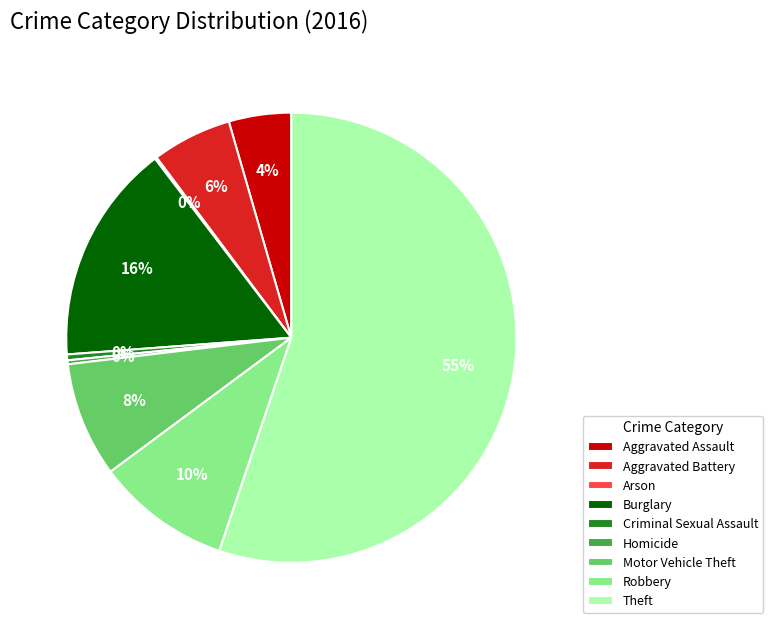

Which category has the biggest portion of the pie?

Theft